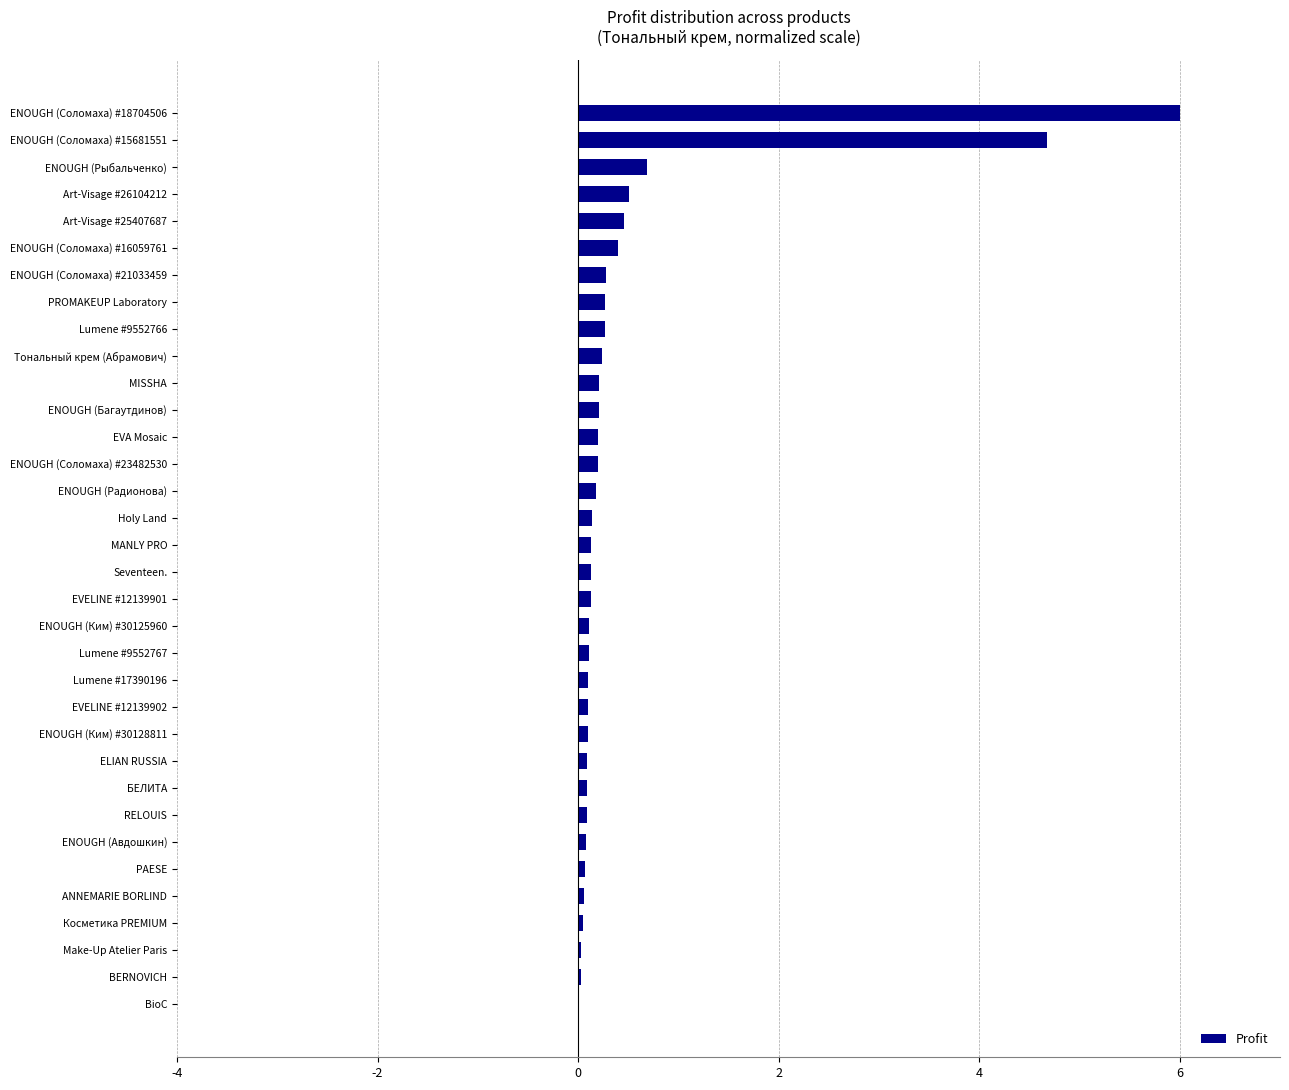

How many data points does each series have?

34